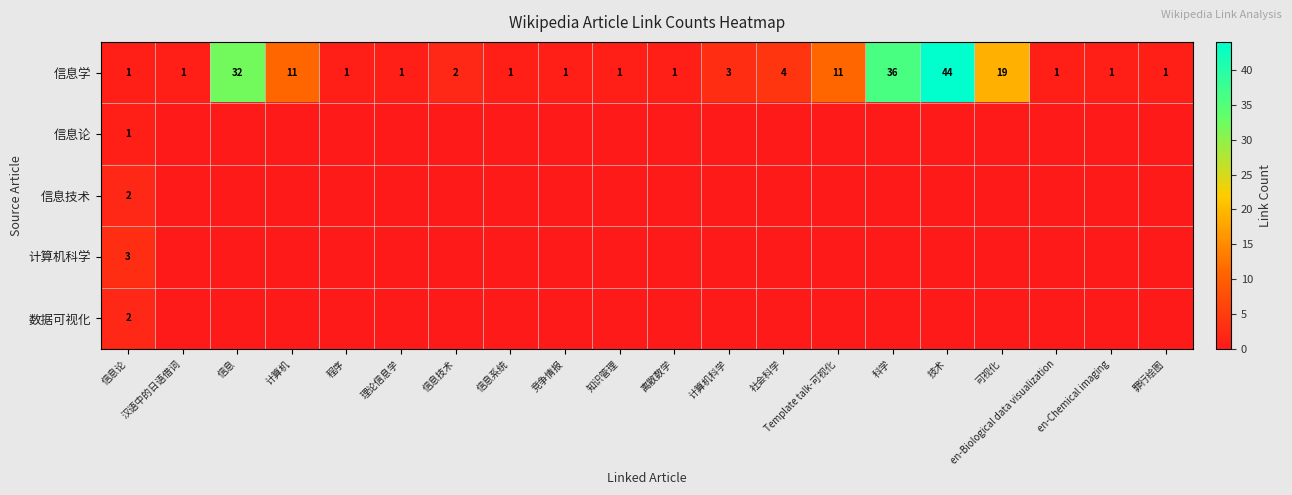

How many data points does each series have?

20